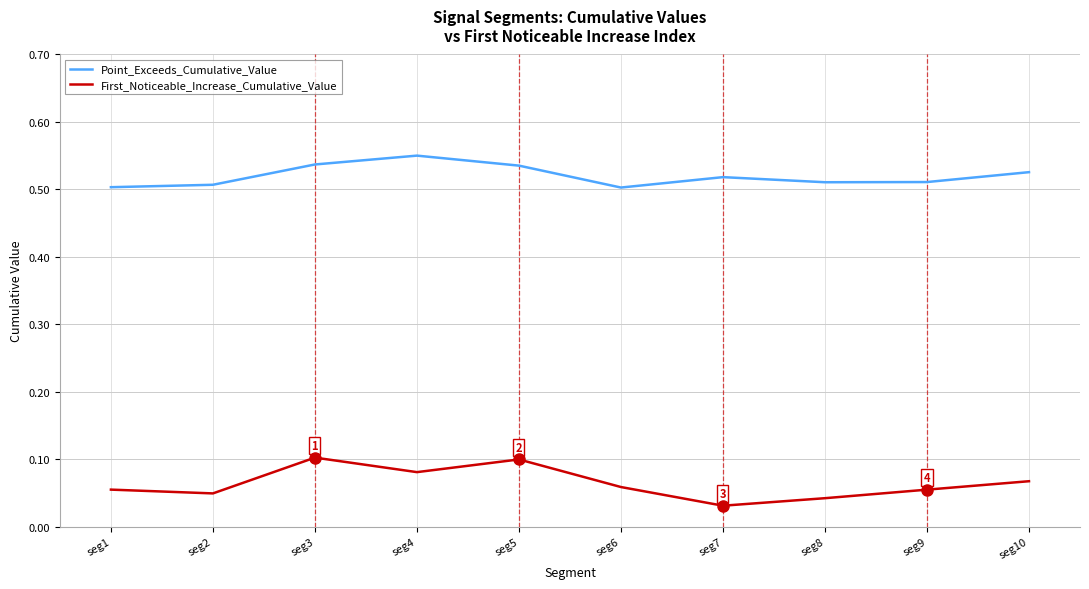

Where is the first local maximum for First_Noticeable_Increase_Cumulative_Value?

seg3